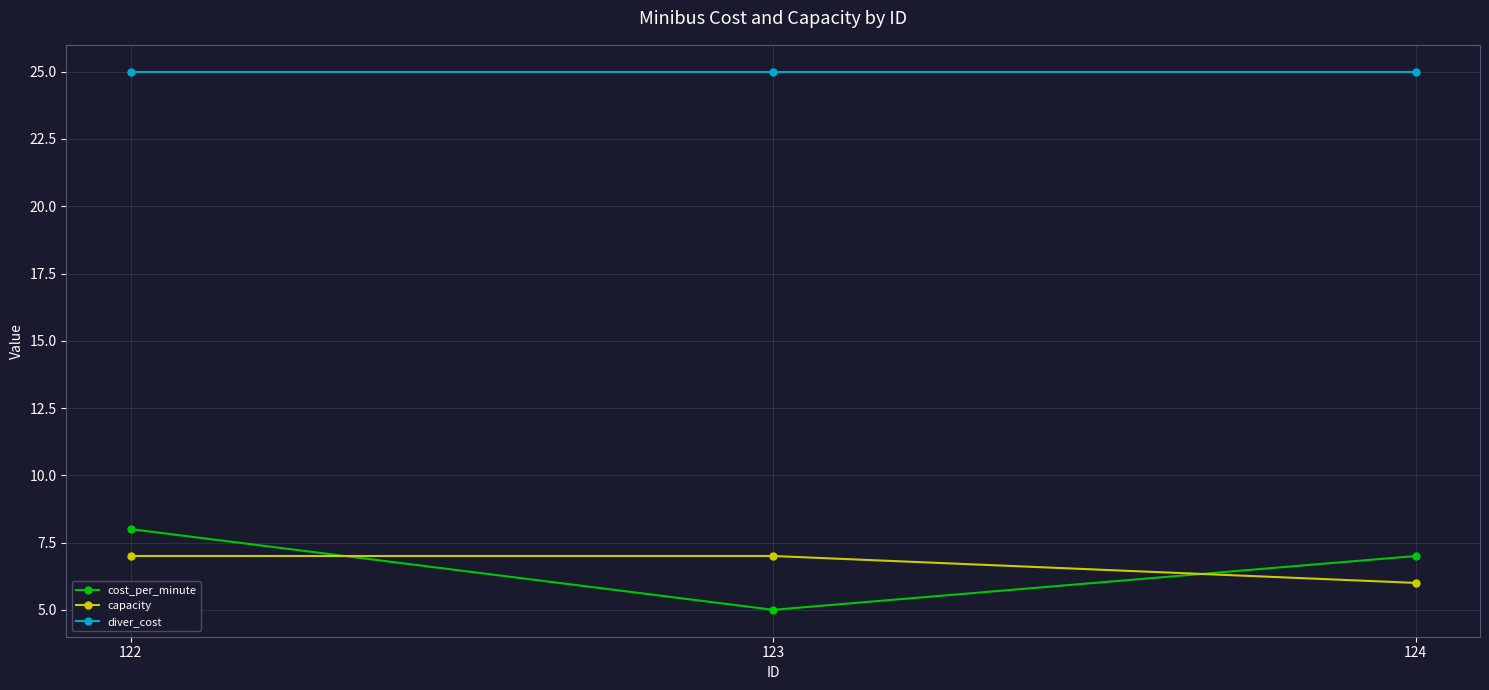

Rank the series by their maximum value, from highest to lowest.

diver_cost, cost_per_minute, capacity